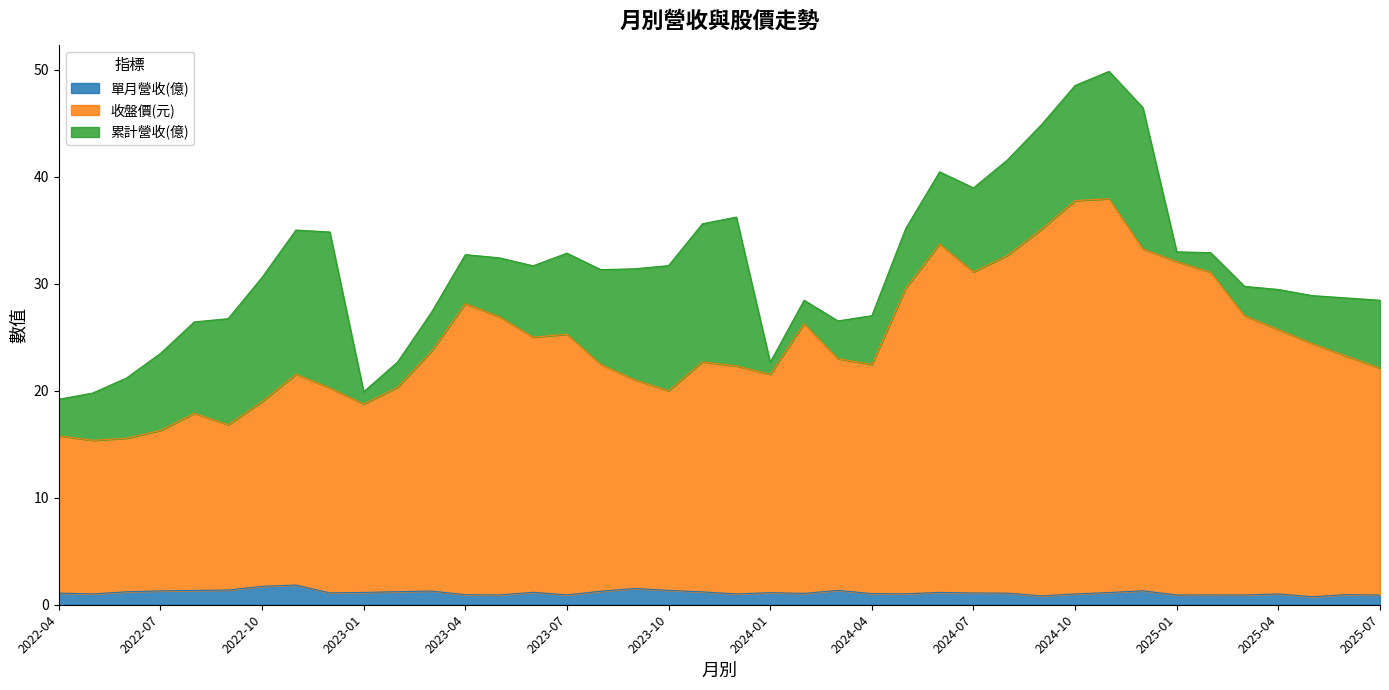

What position from the right is 2023-06?

26